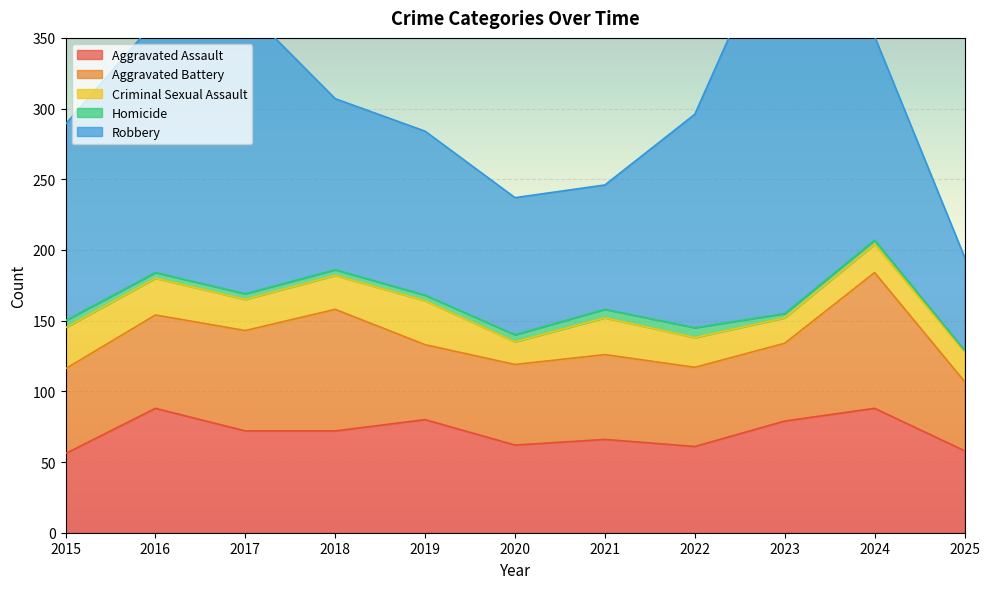

What is the value of the Robbery point at the 4th from the left?

121